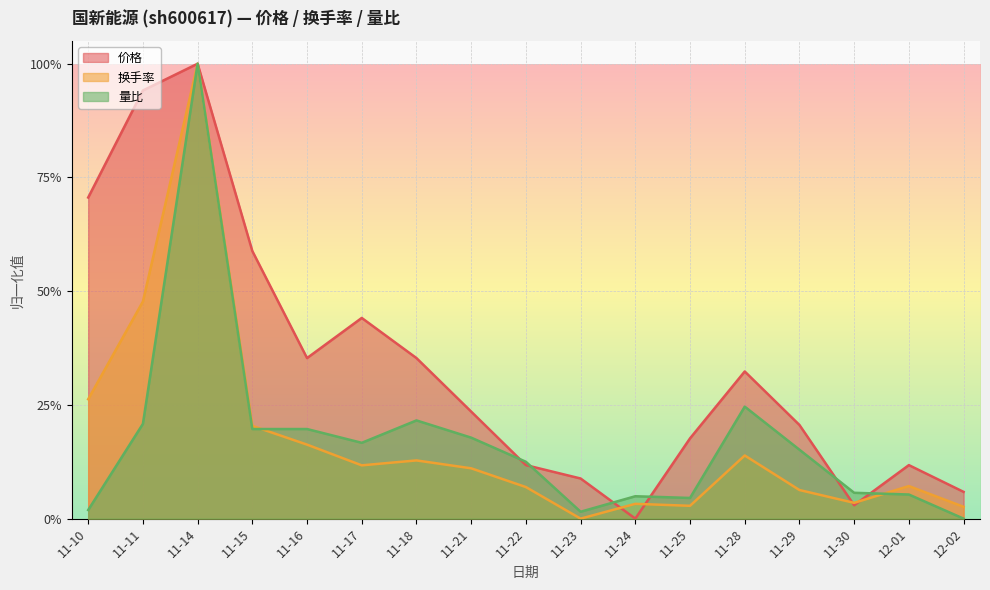

What is the maximum value for 换手率?

1.0